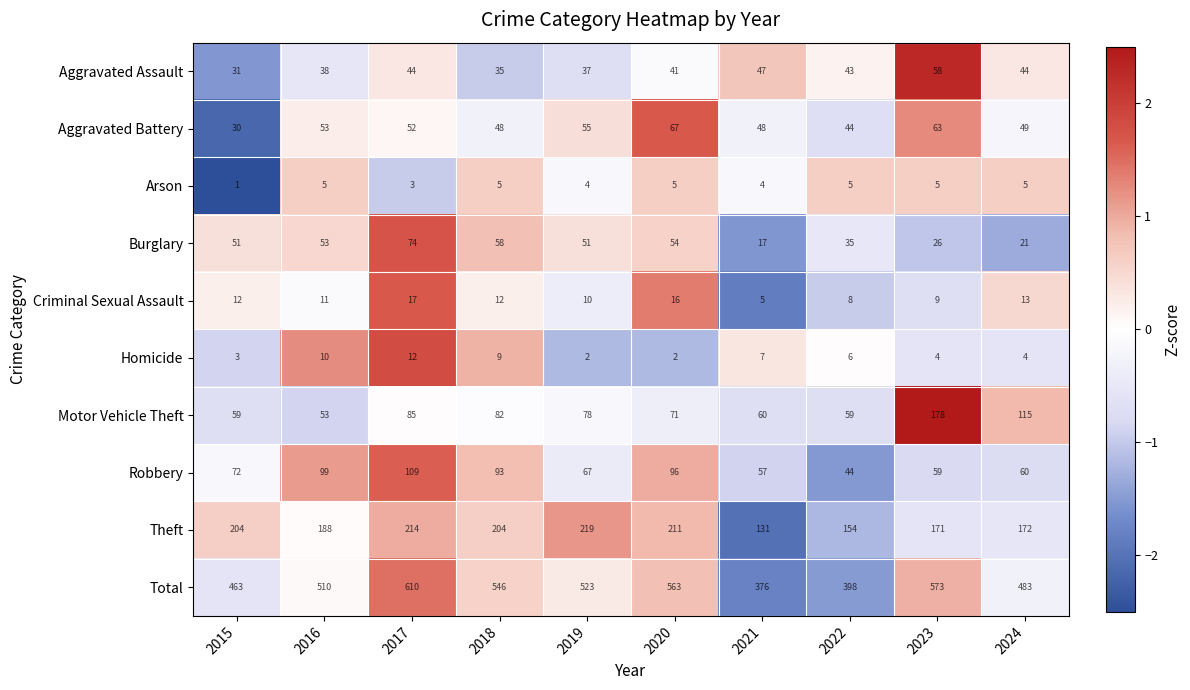

How many data points does each series have?

10